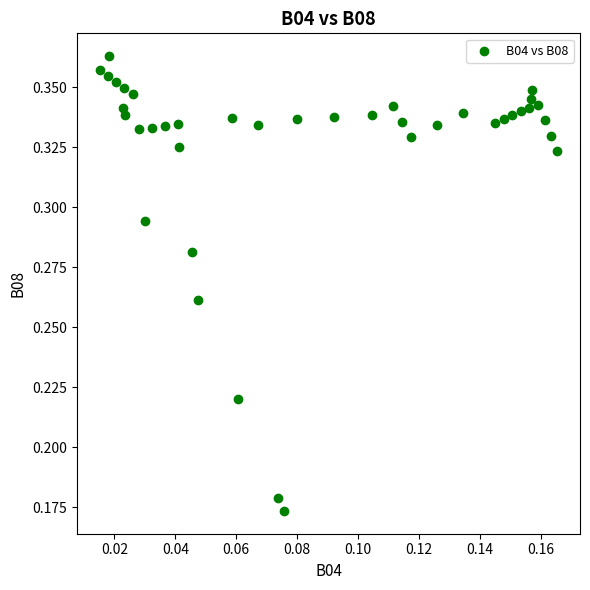

How many data points are displayed?

40